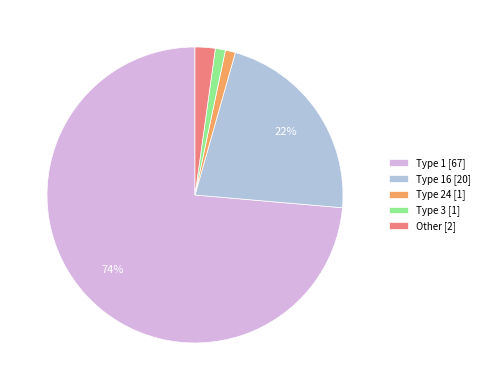

Which slice is the largest?

Type 1 [67]